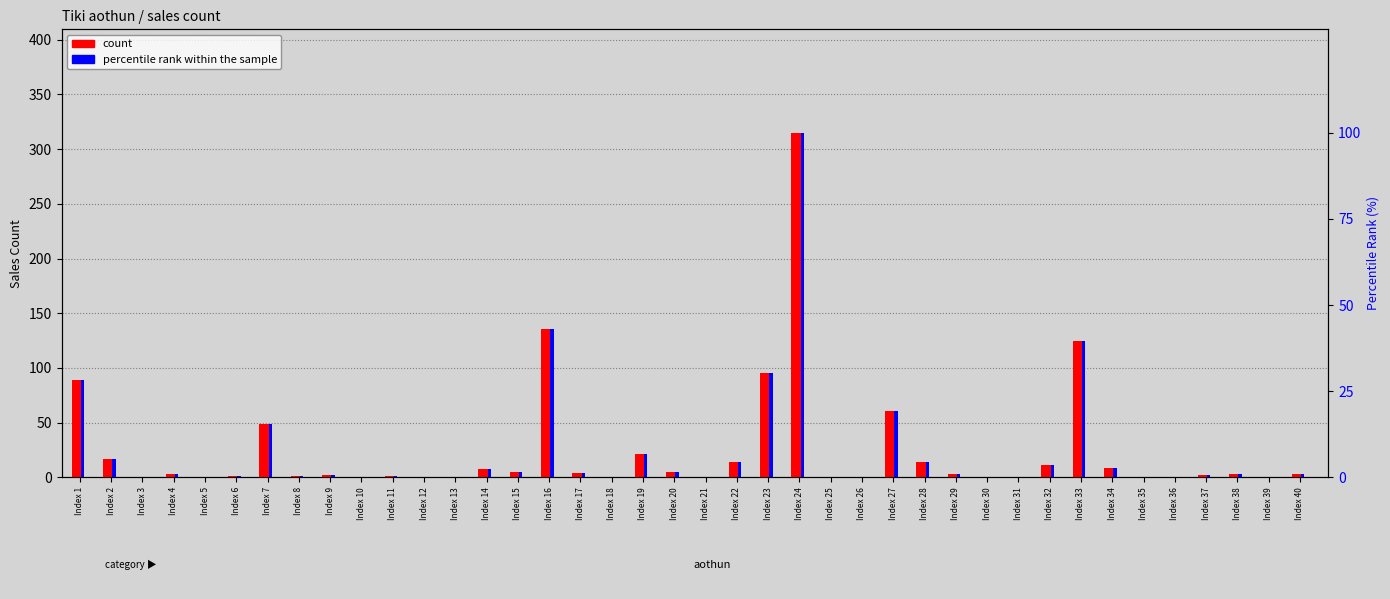

What is the value of the percentile rank within the sample bar at the 14th from the left?

2.5